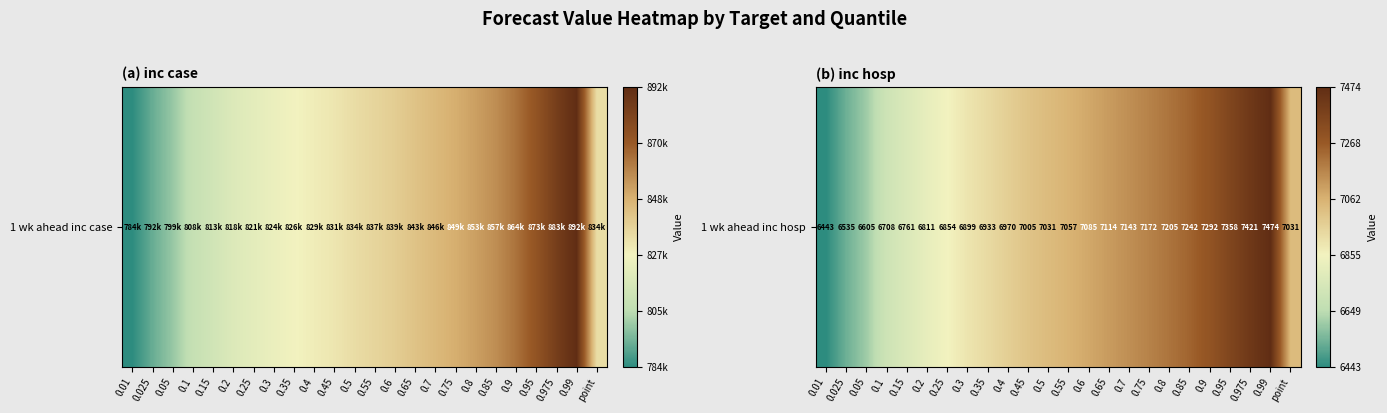

What is the sum of all values?

13.1